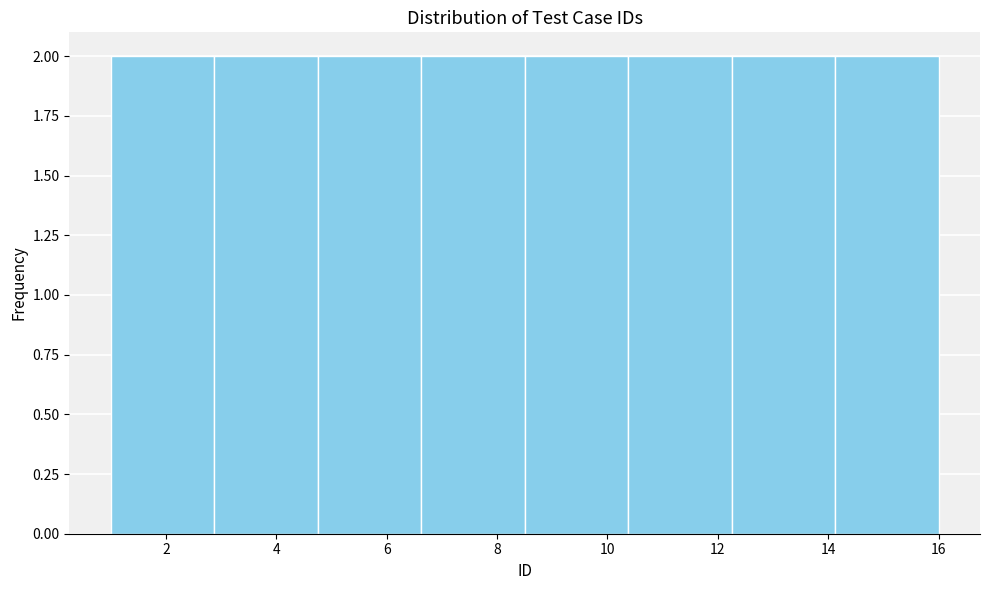

Reading left to right, list every bar in this chart as the range it spans on the x-axis followed by its height. Neither the bar edges nor the heights are printed on the chart, so give them approximately, as read against the axes.

1.0 to 2.8: 2
2.8 to 4.8: 2
4.8 to 6.6: 2
6.6 to 8.6: 2
8.6 to 10.4: 2
10.4 to 12.2: 2
12.2 to 14.2: 2
14.2 to 16.0: 2